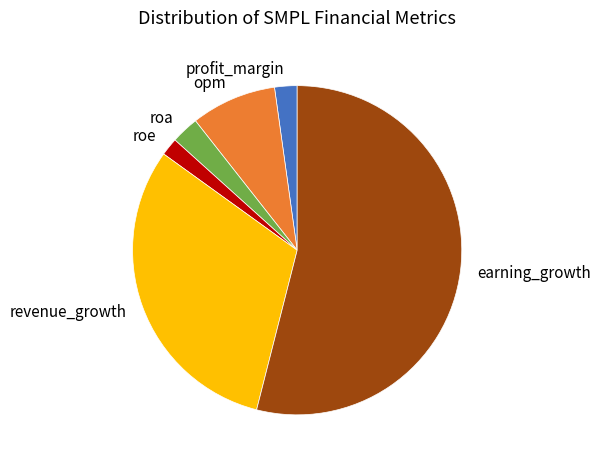

Is earning_growth the majority of the pie?

Yes